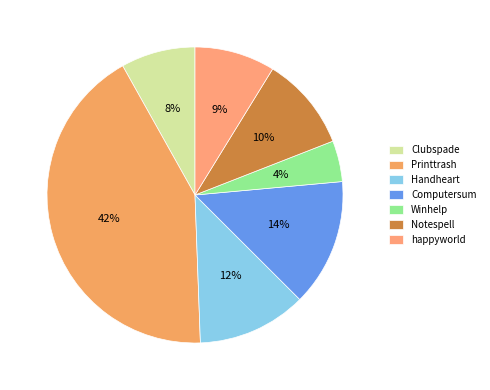

Which slice is the smallest?

Winhelp